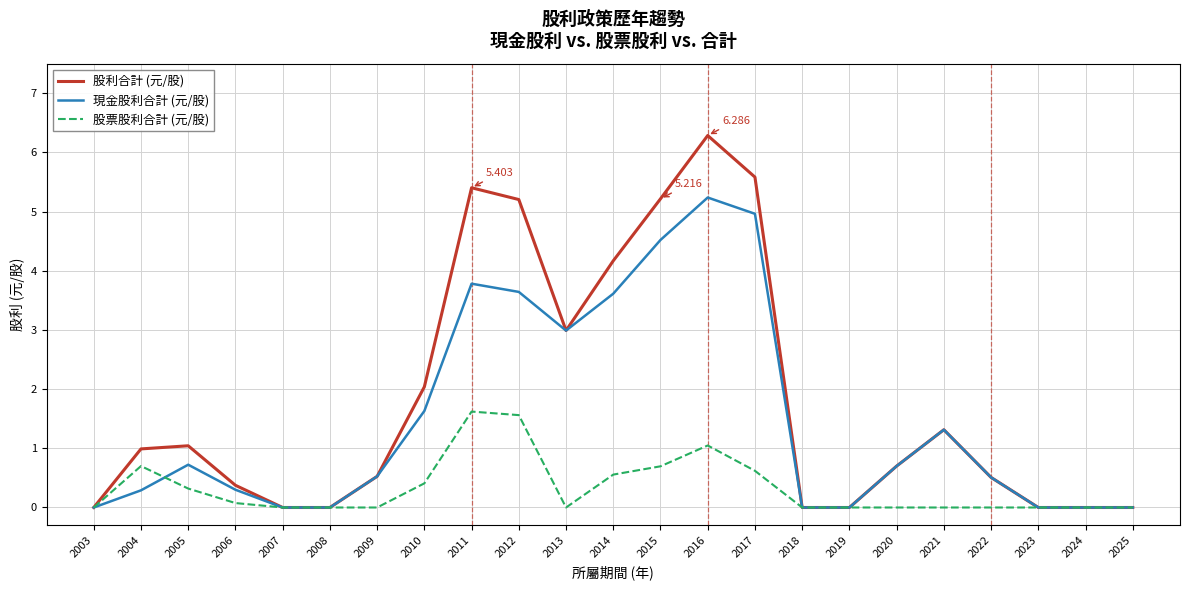

Reading left to right, list all the values displayed in this chart.

股利合計 (元/股): 2003=0.0	2004=1.0	2005=1.0	2006=0.4	2007=0.0	2008=0.0	2009=0.5	2010=2.0	2011=5.4	2012=5.2	2013=3.0	2014=4.2	2015=5.2	2016=6.3	2017=5.6	2018=0.0	2019=0.0	2020=0.7	2021=1.3	2022=0.5	2023=0.0	2024=0.0	2025=0.0
現金股利合計 (元/股): 2003=0.0	2004=0.3	2005=0.7	2006=0.3	2007=0.0	2008=0.0	2009=0.5	2010=1.6	2011=3.8	2012=3.6	2013=3.0	2014=3.6	2015=4.5	2016=5.2	2017=5.0	2018=0.0	2019=0.0	2020=0.7	2021=1.3	2022=0.5	2023=0.0	2024=0.0	2025=0.0
股票股利合計 (元/股): 2003=0.0	2004=0.7	2005=0.3	2006=0.1	2007=0.0	2008=0.0	2009=0.0	2010=0.4	2011=1.6	2012=1.6	2013=0.0	2014=0.6	2015=0.7	2016=1.0	2017=0.6	2018=0.0	2019=0.0	2020=0.0	2021=0.0	2022=0.0	2023=0.0	2024=0.0	2025=0.0